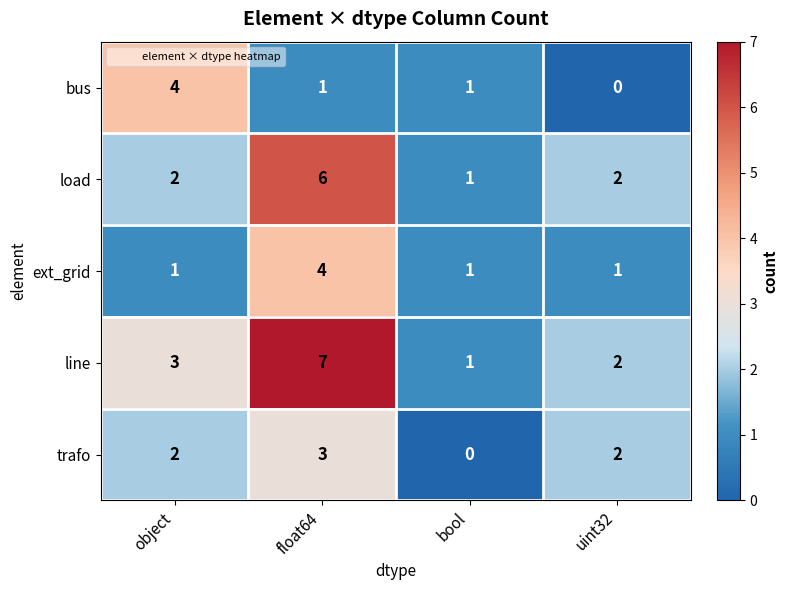

How many values in the ext_grid series exceed 1?

1